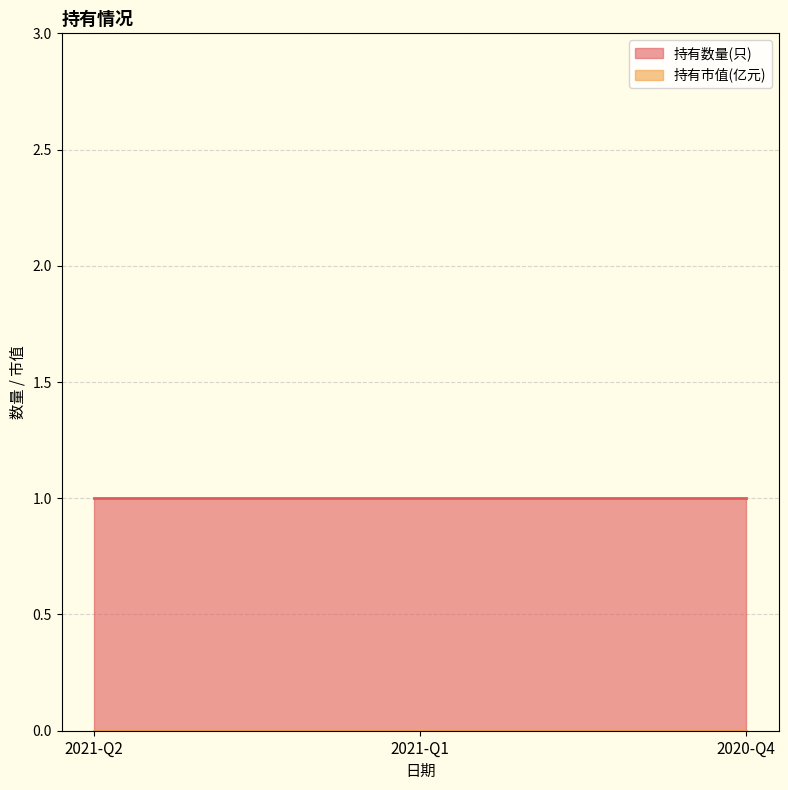

Is the value of 持有数量(只) at 2020-Q4 greater than the value of 持有市值(亿元) at 2020-Q4?

Yes